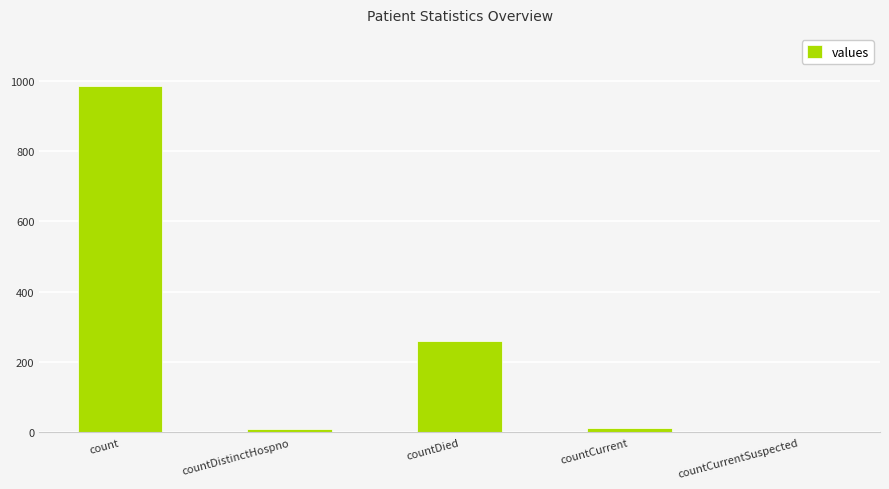

At which label does the data first exceed 11?

count